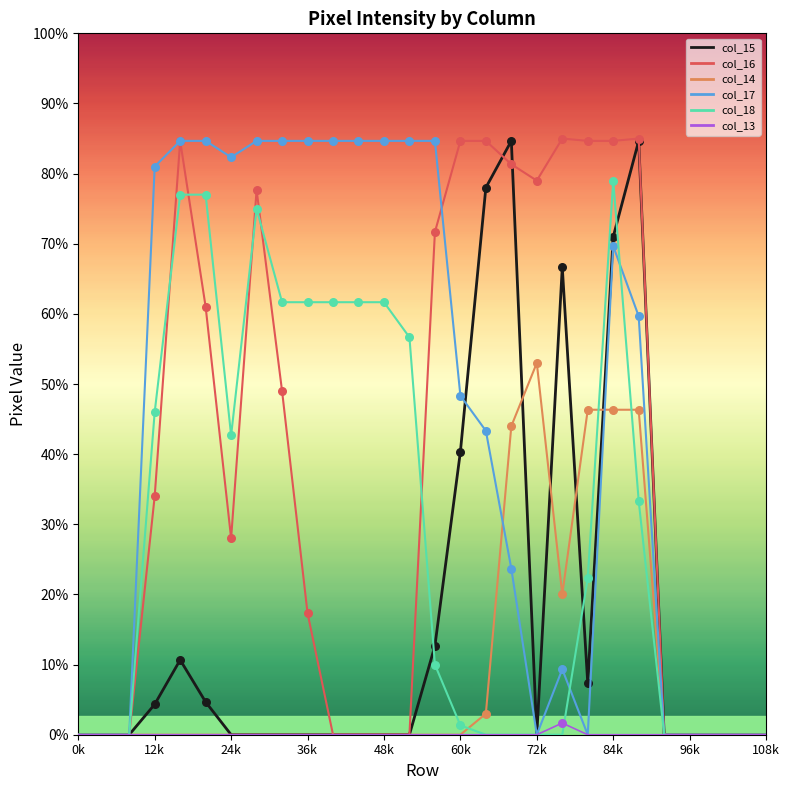

What are all the series names shown in the legend?

col_15, col_16, col_14, col_17, col_18, col_13